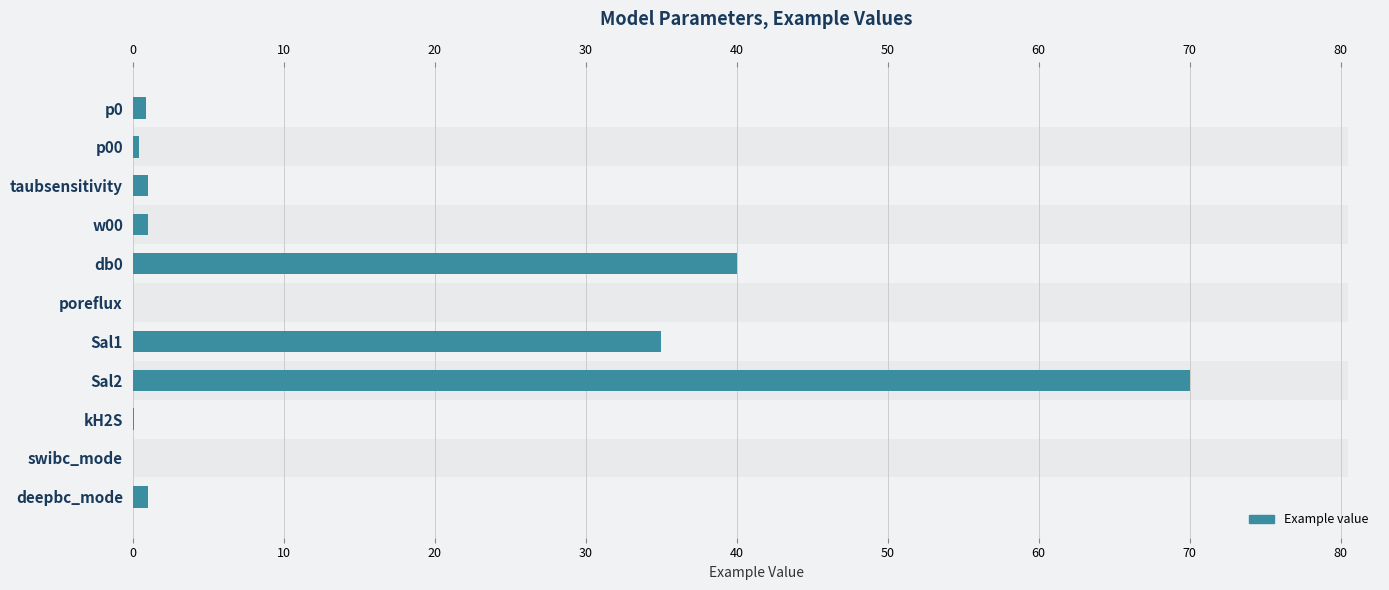

What is the average value?

13.6